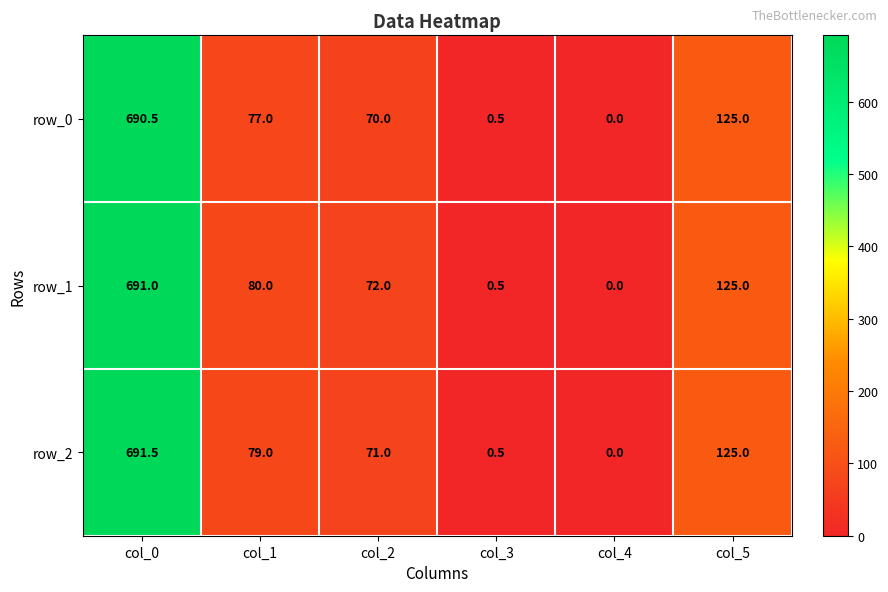

Which category has the highest value in the row_1 series?

col_0